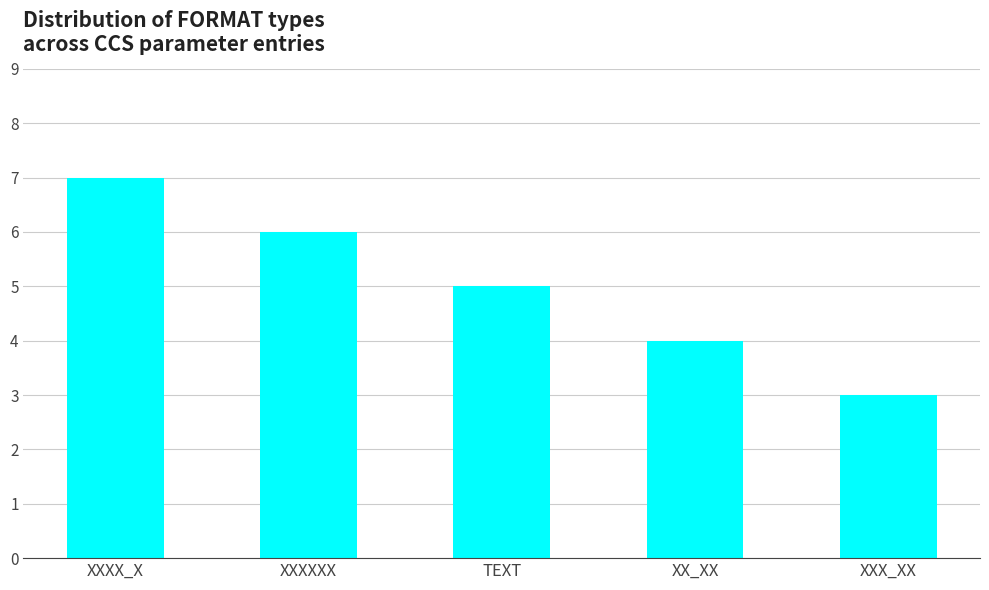

Are the bars grouped side by side (vs. stacked)?

No